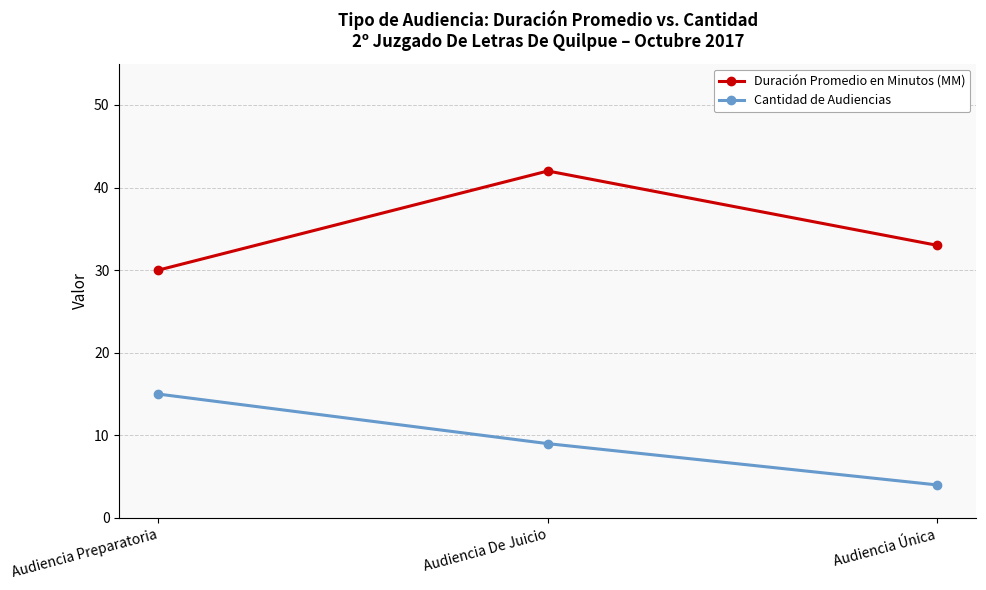

At which category does the chart reach its peak across all series?

Audiencia De Juicio